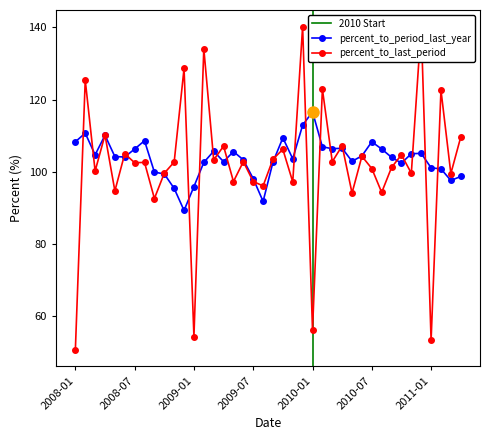

Which category has the lowest value across all series?

2008-01